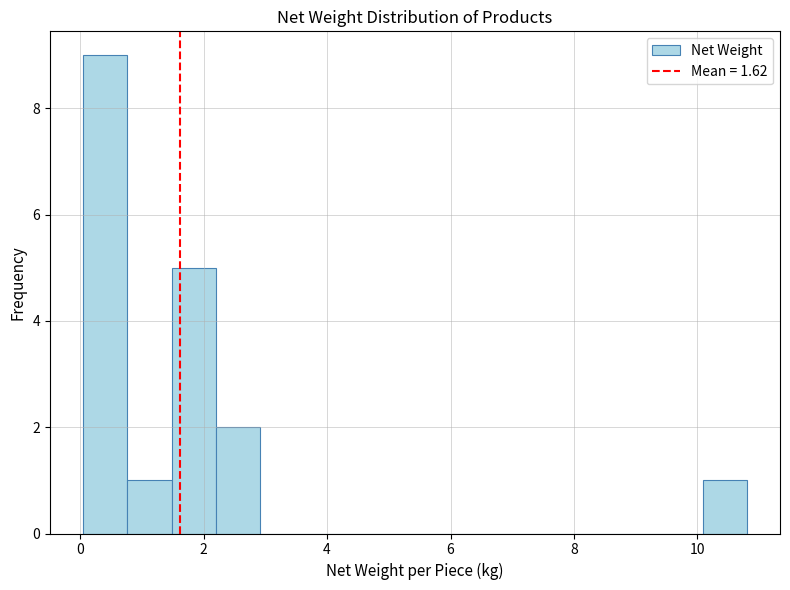

Read against the x-axis, roughly where is the centre of the tallest bar?

0.4